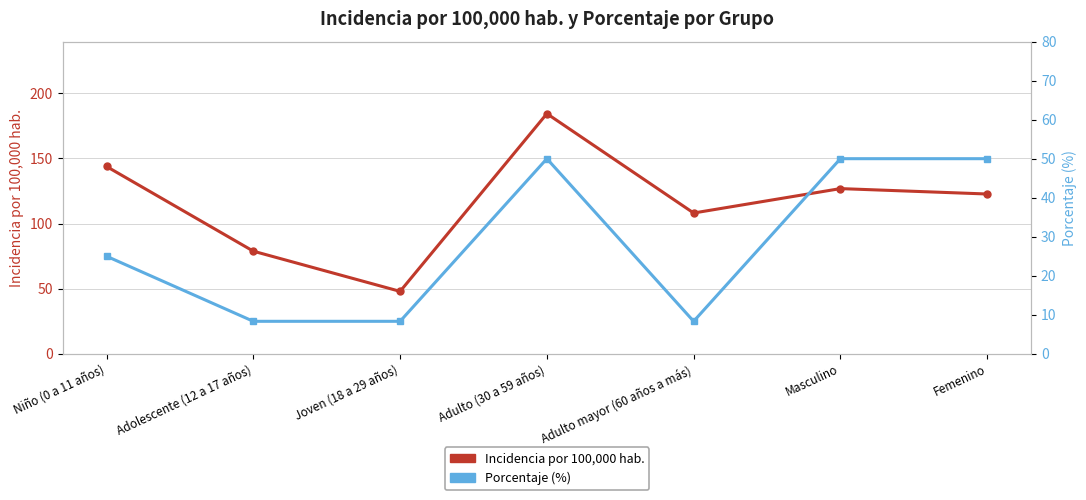

Rank the series at Adolescente (12 a 17 años) from lowest to highest value.

porcentaje, incidencia_100mil_hab